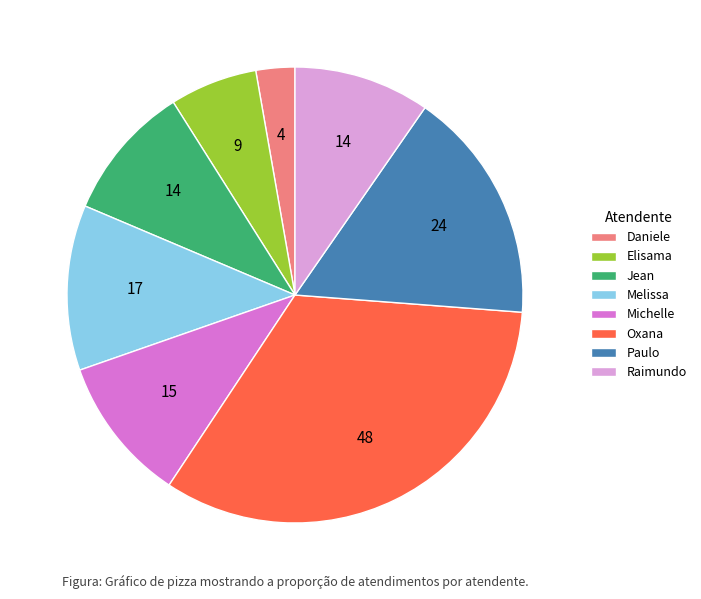

Is there any slice that represents more than half of the pie?

No